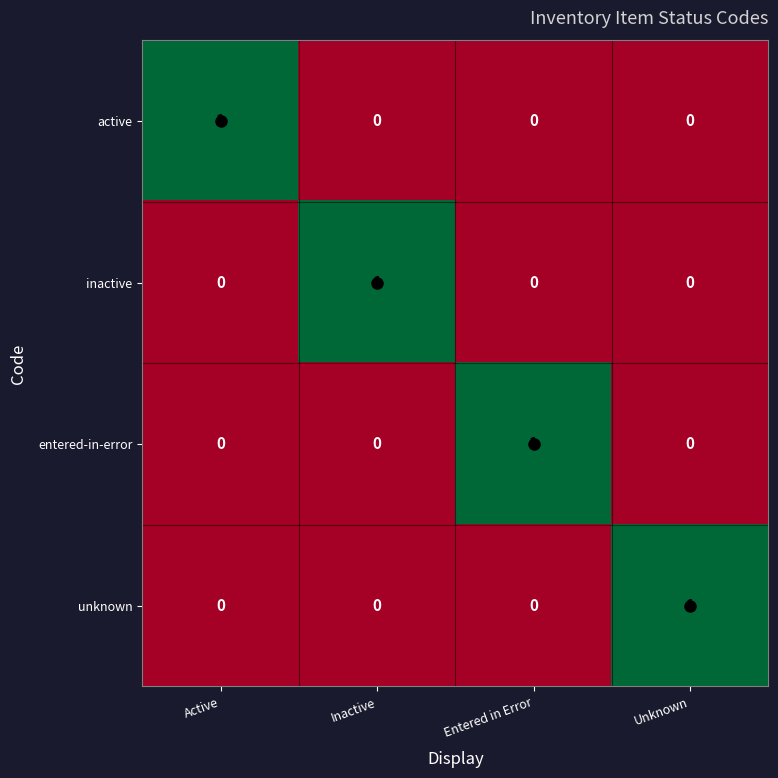

The entered-in-error series shows -1 at Active. True or false?

False